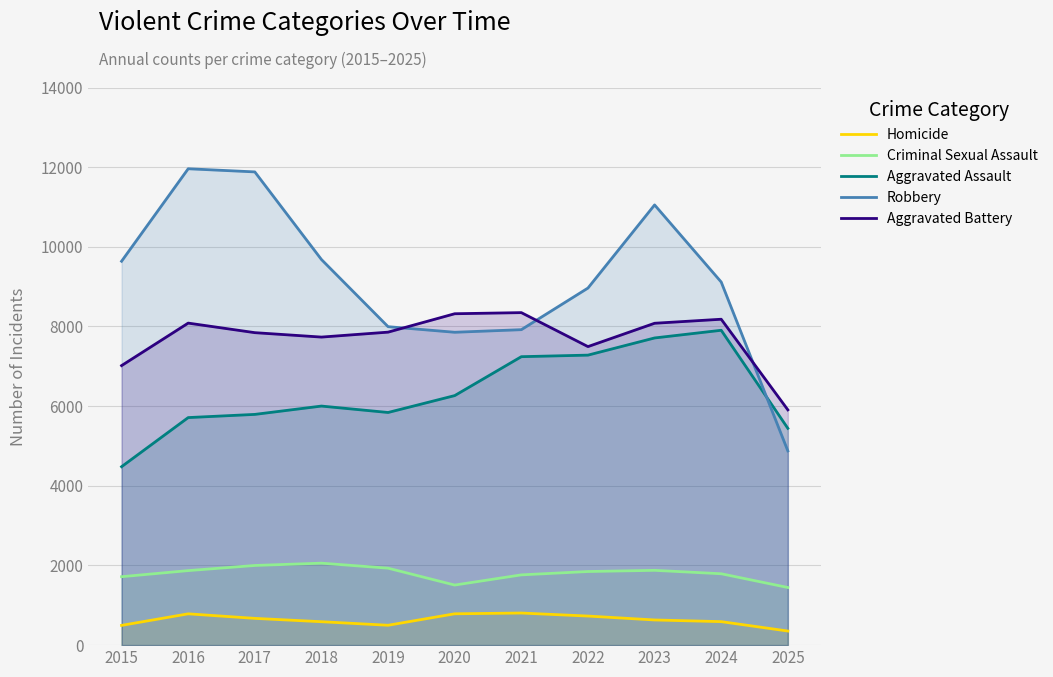

What is the maximum value shown in the chart?

11960